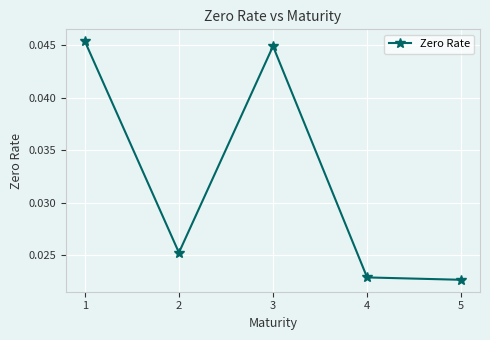

Rank the categories by value from lowest to highest.

5, 4, 2, 3, 1